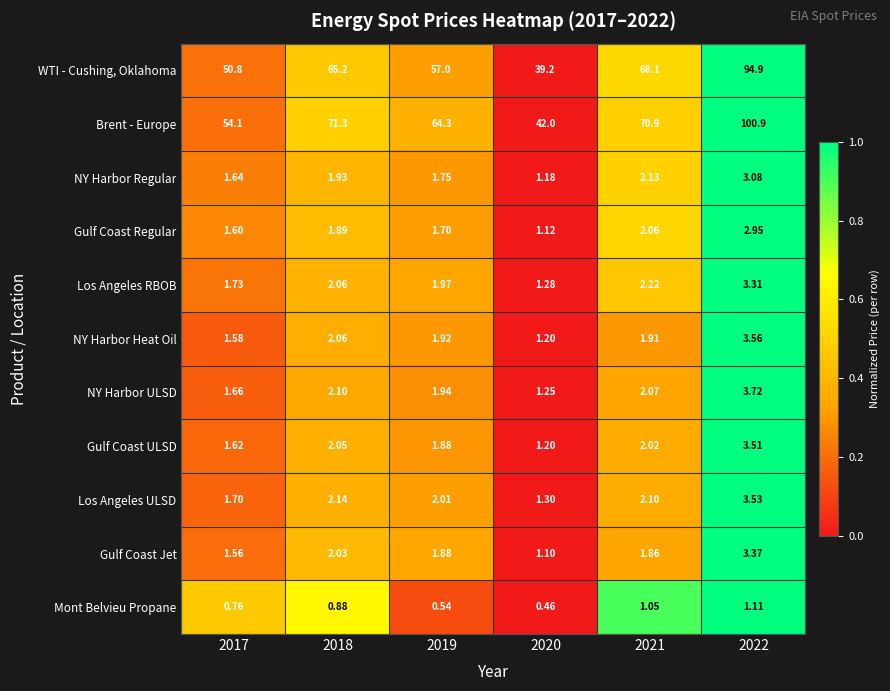

Which series has the largest total across all categories?

Brent - Europe